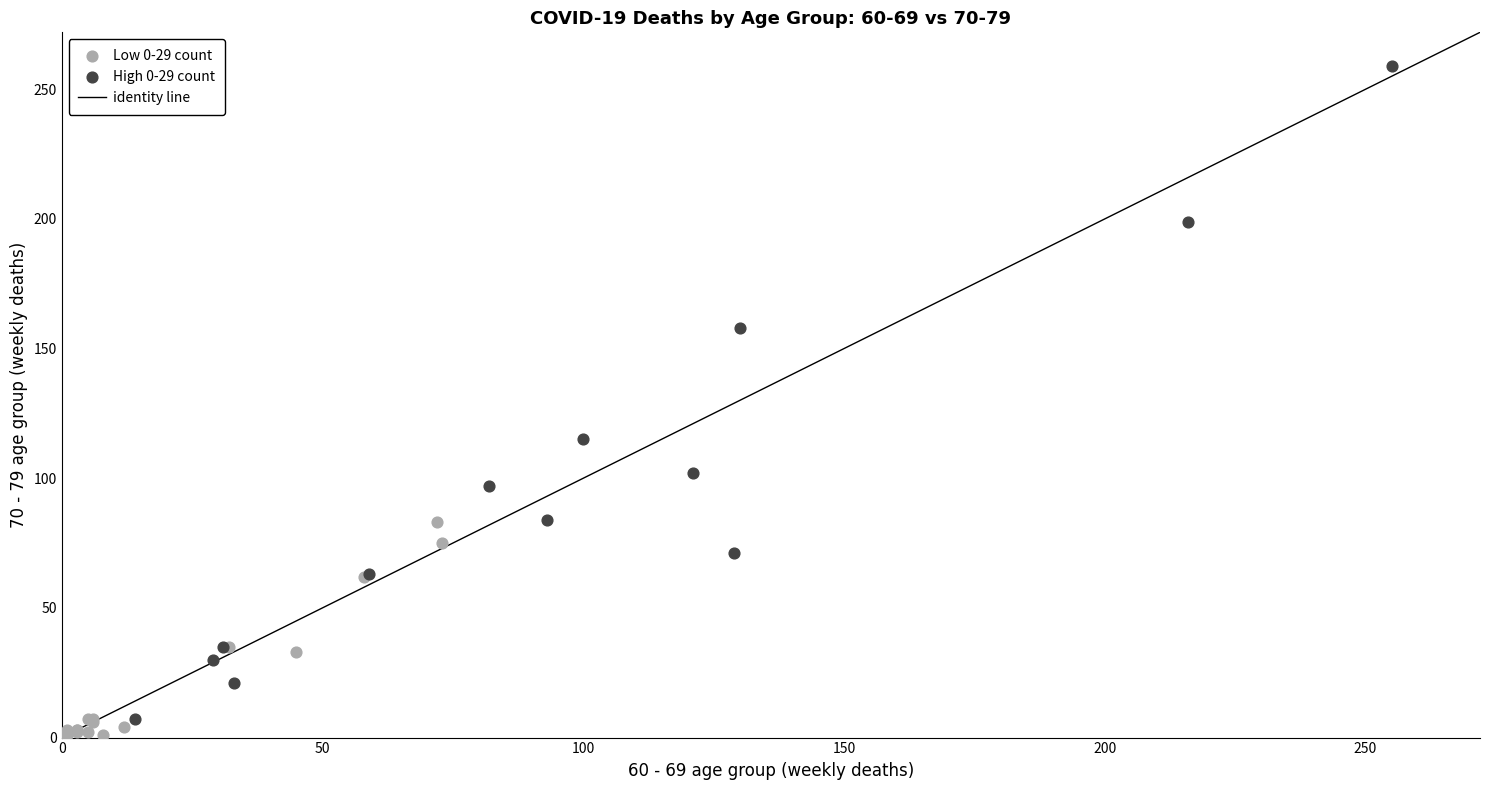

Which series contains the lowest Y value?

Low 0-29 count